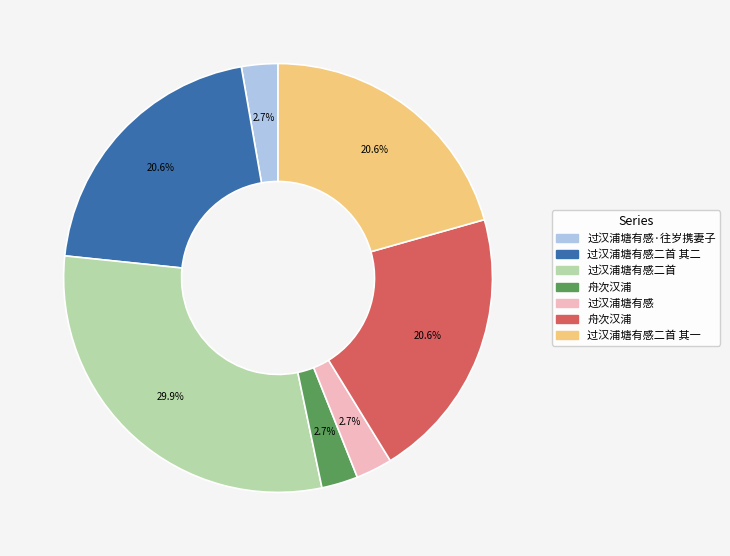

To the nearest percent, what is the average slice percentage?

14%